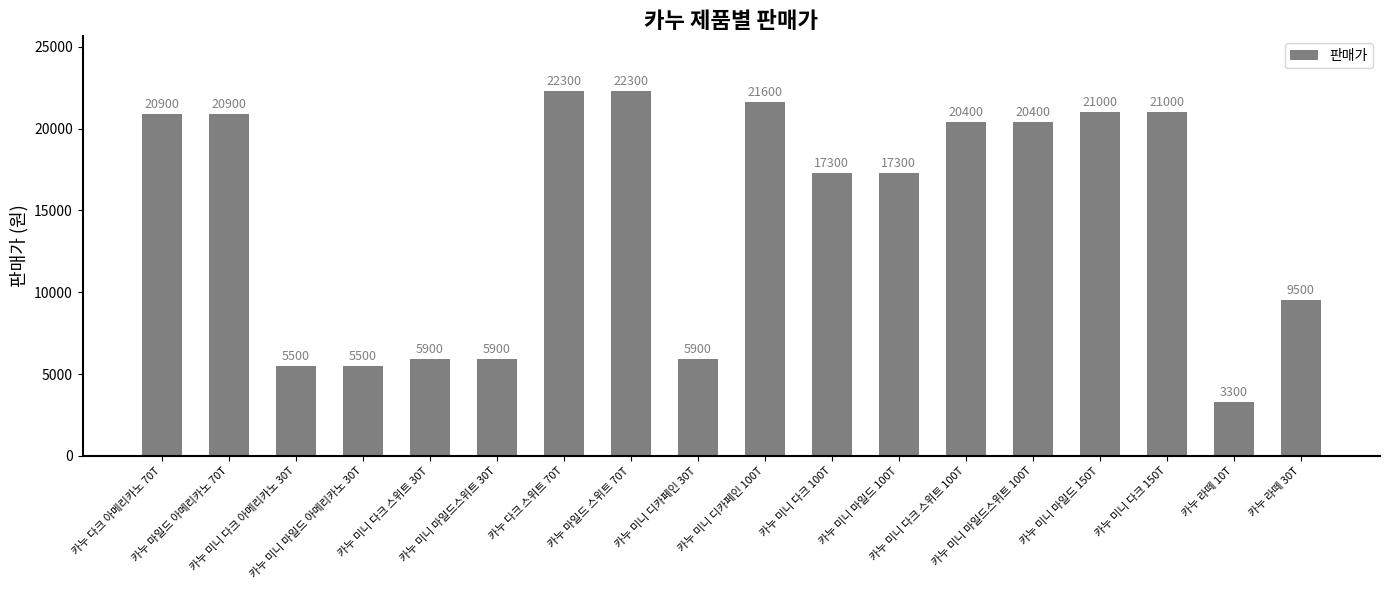

What is the greatest value displayed?

22300